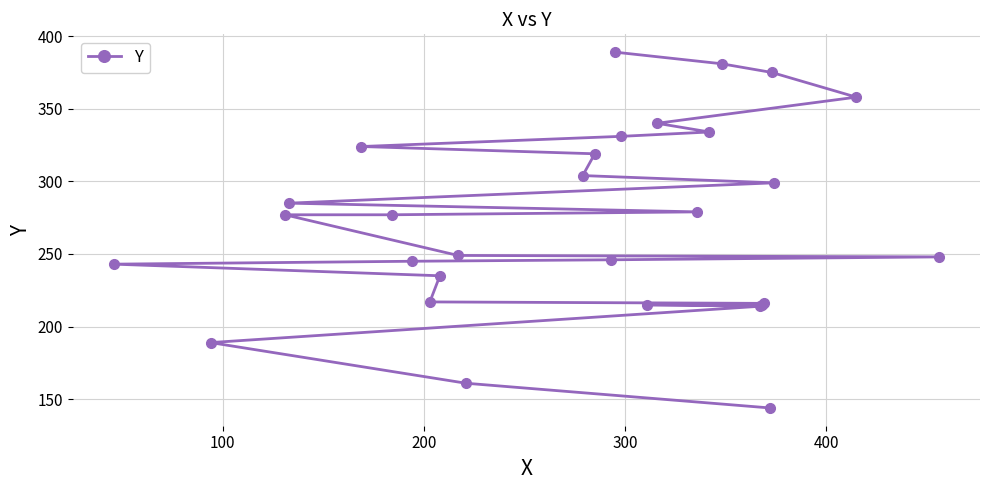

What is the average value?

273